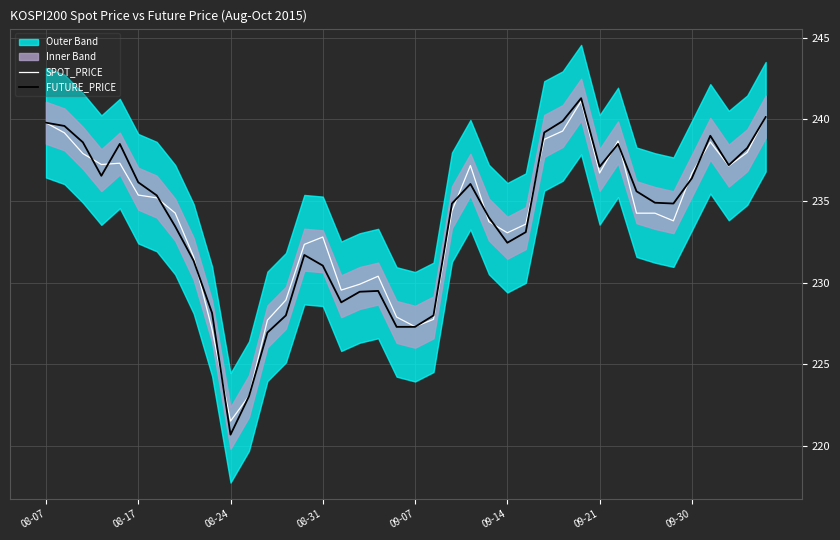

Read the FUTURE_PRICE value at 09-21.

237.1